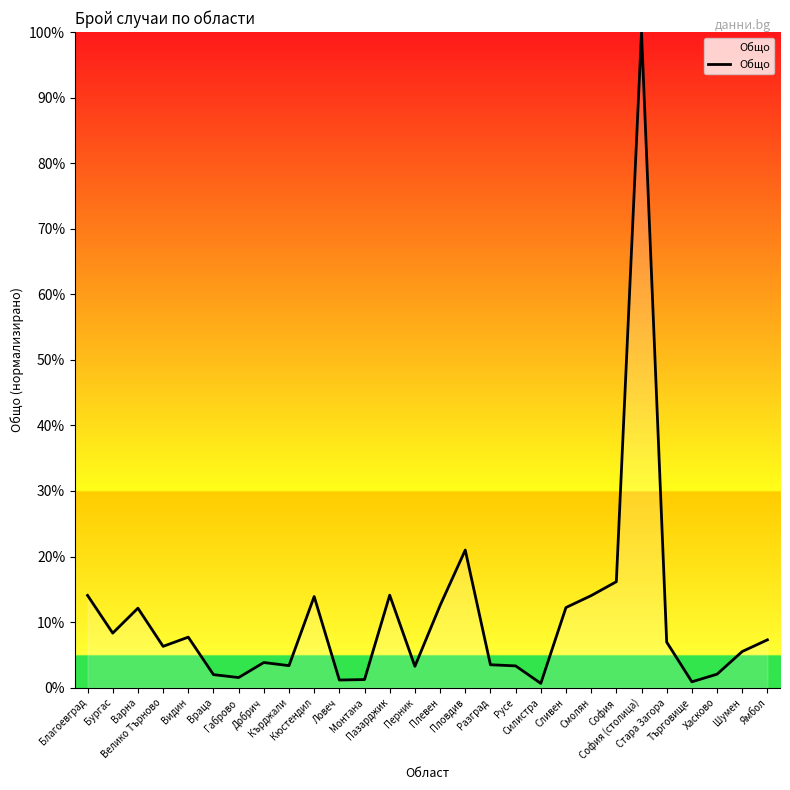

What is the greatest value displayed?

100.0